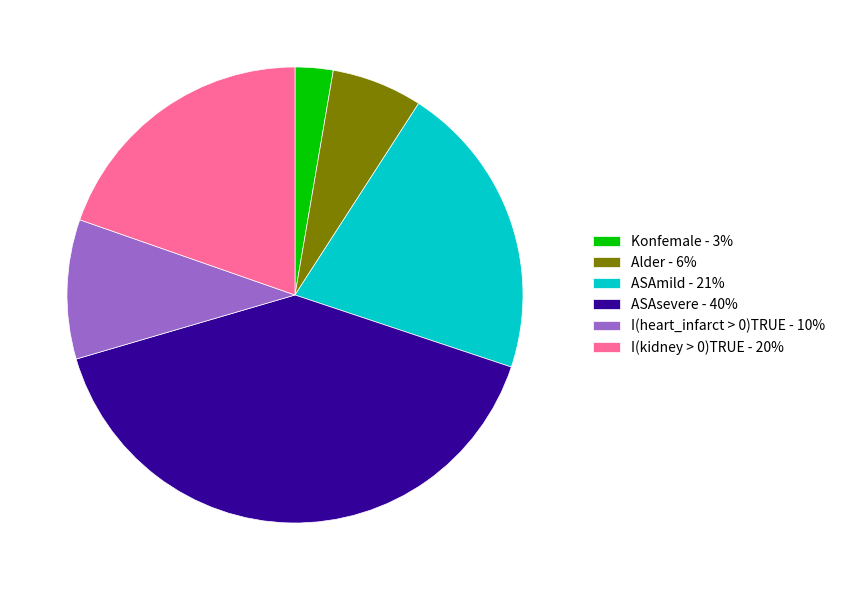

Is the sum of I(heart_infarct > 0)TRUE - 10% and Konfemale - 3% greater than half?

No